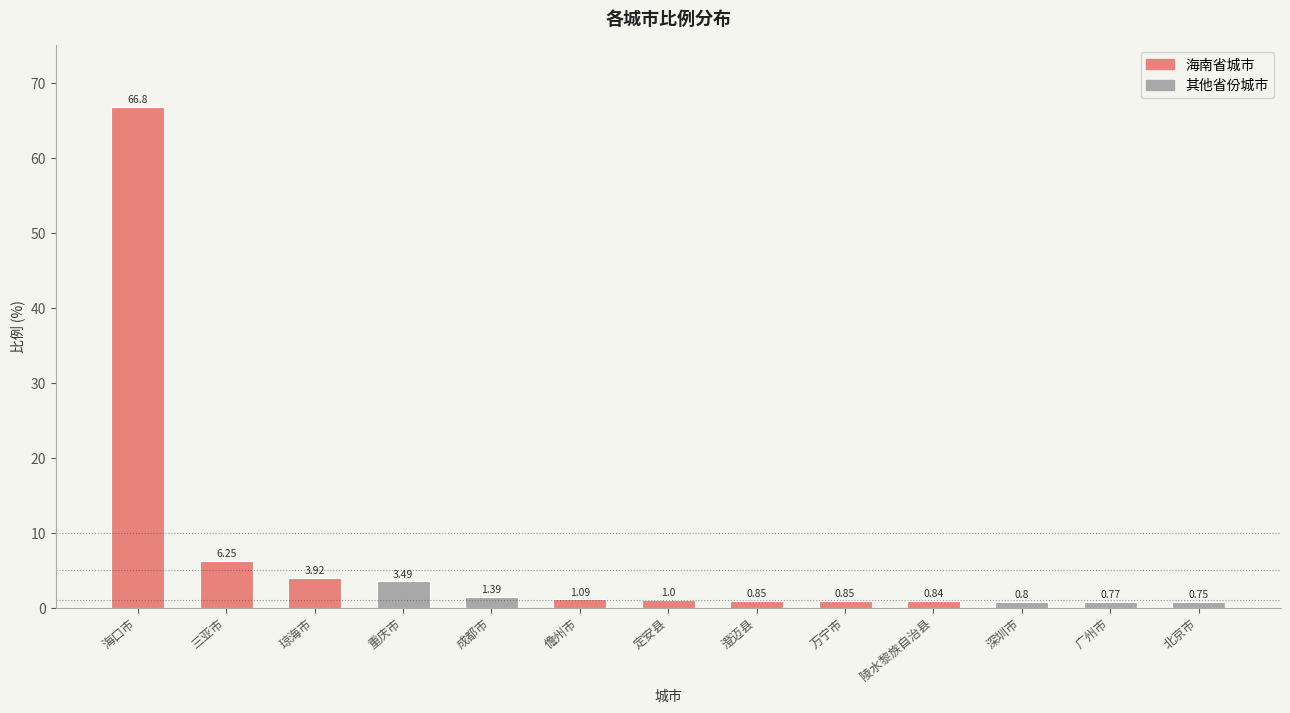

What is the approximate value at 深圳市?

0.8